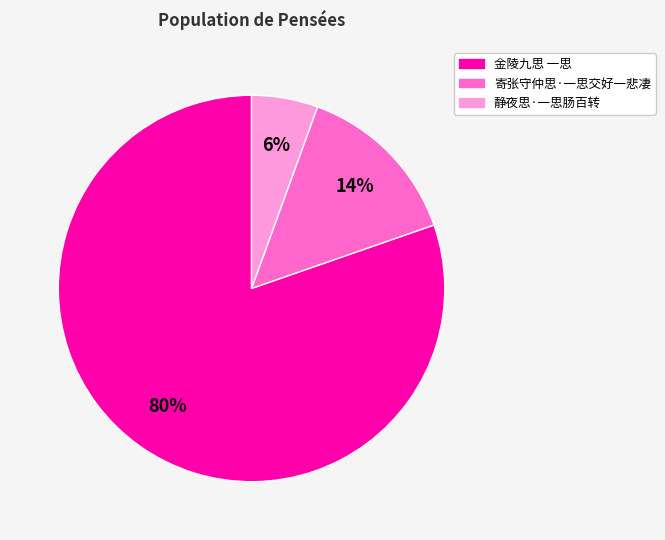

To the nearest percent, what is the combined percentage of 金陵九思 一思 and 寄张守仲思·一思交好一悲凄?

94%